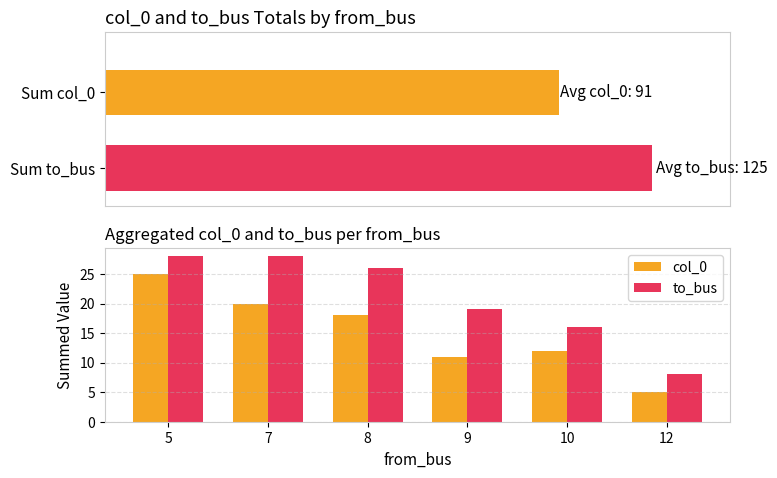

What is the difference between the maximum and minimum values in the col_0 series?

20